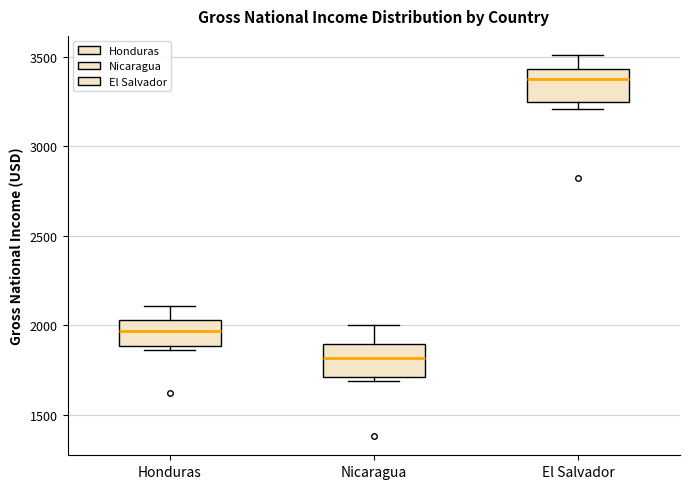

Reading left to right, transcribe this box plot: for each box, give where its median line is, the range the box spans, and where its two whiskers end, as read against the y-axis. The values are not printed on the chart, so give them approximately, as read against the axis.

Honduras: median 1950, box 1900 to 2050, whiskers 1850 to 2100
Nicaragua: median 1800, box 1700 to 1900, whiskers 1700 (just below the box's lower edge) to 2000
El Salvador: median 3400, box 3250 to 3450, whiskers 3200 to 3500